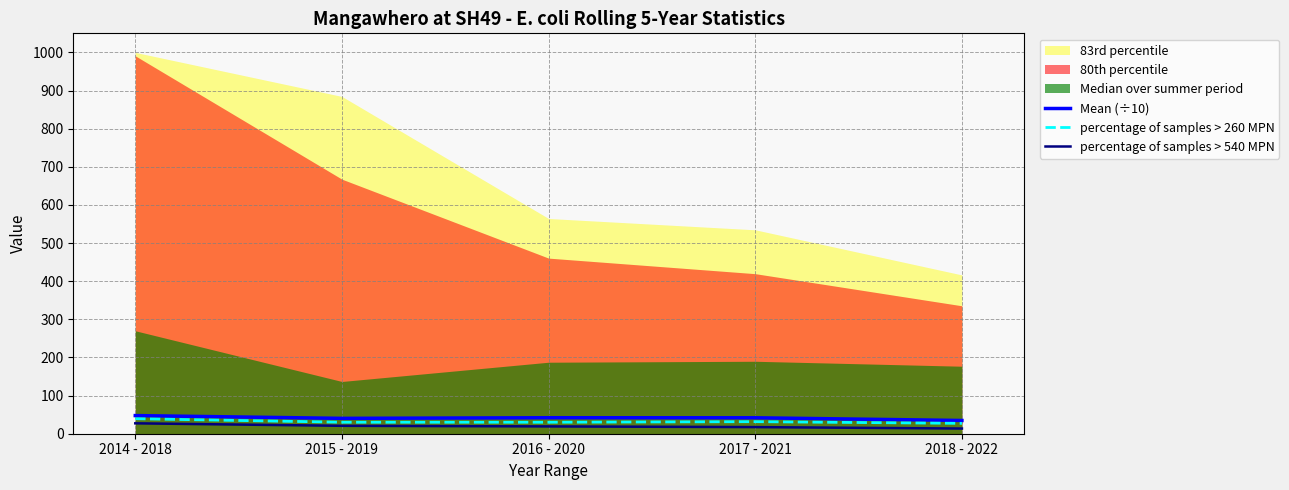

At which label is percentage of samples > 540 MPN closest to 20?

2015 - 2019